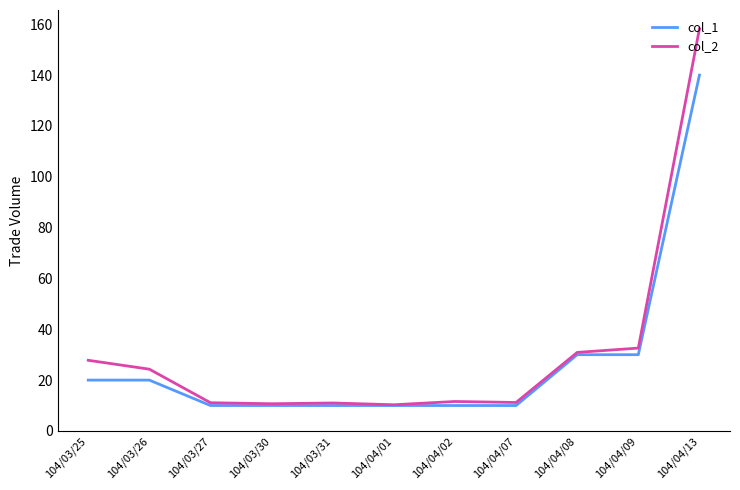

Between 104/03/31 and 104/04/08, which series saw the biggest shift?

col_1